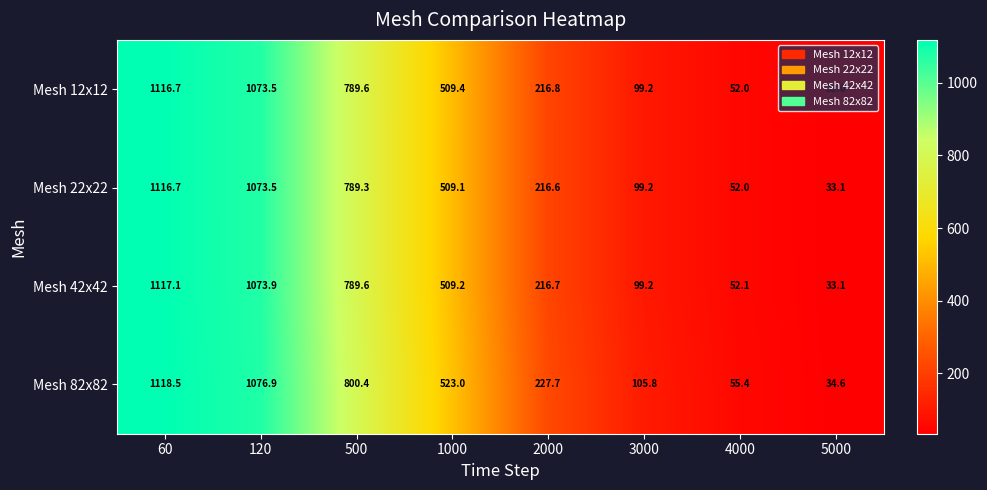

What is the approximate value of Mesh 82x82 at 5000?

34.6